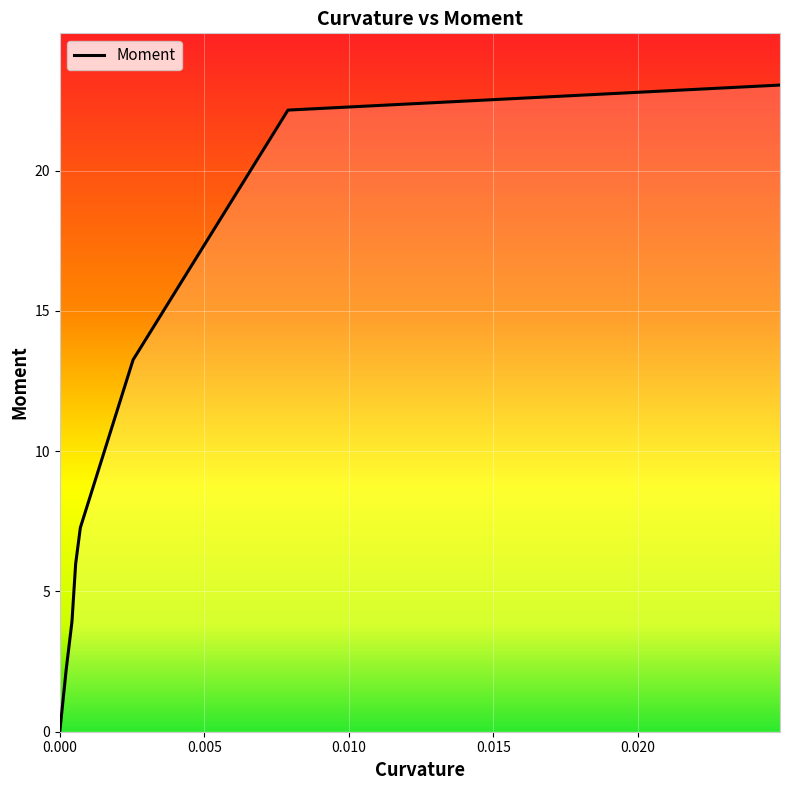

What is the difference between the maximum and second lowest values?

20.8